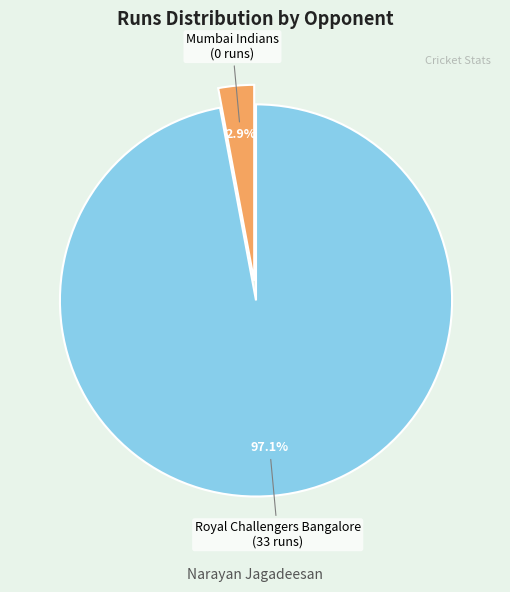

How many segments does this pie chart have?

2